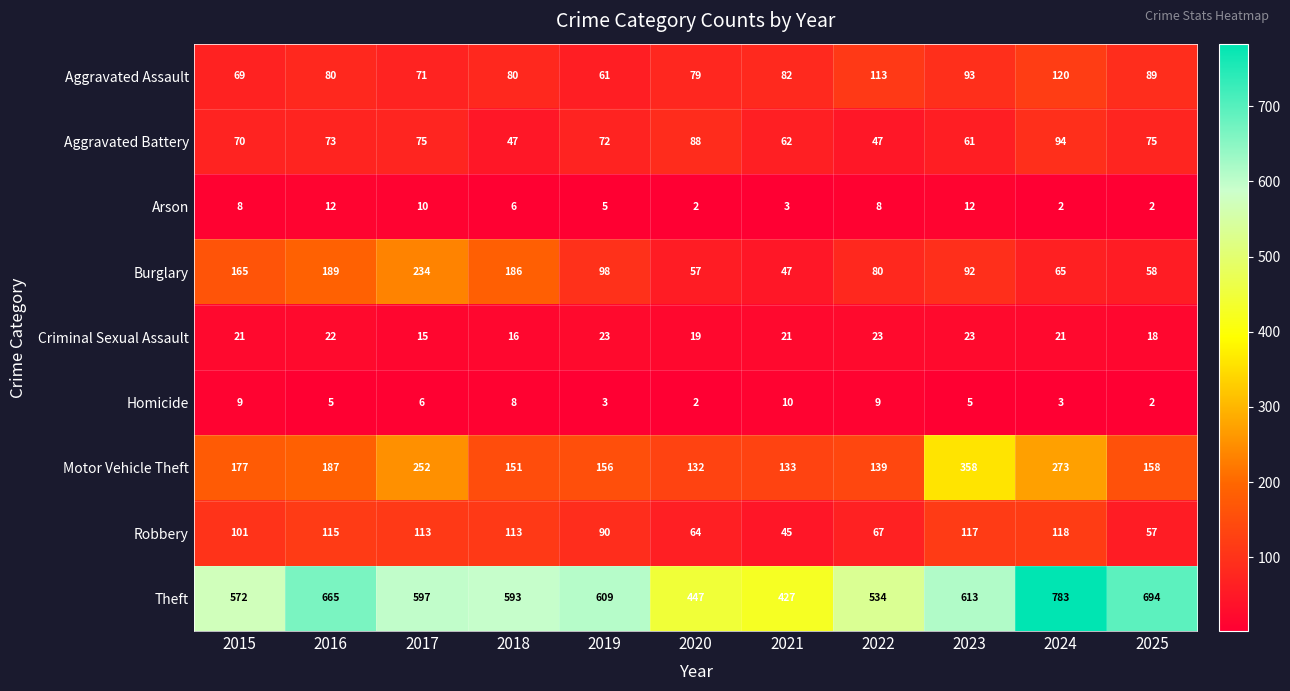

What is the difference between the maximum and second lowest values in the Aggravated Assault series?

51